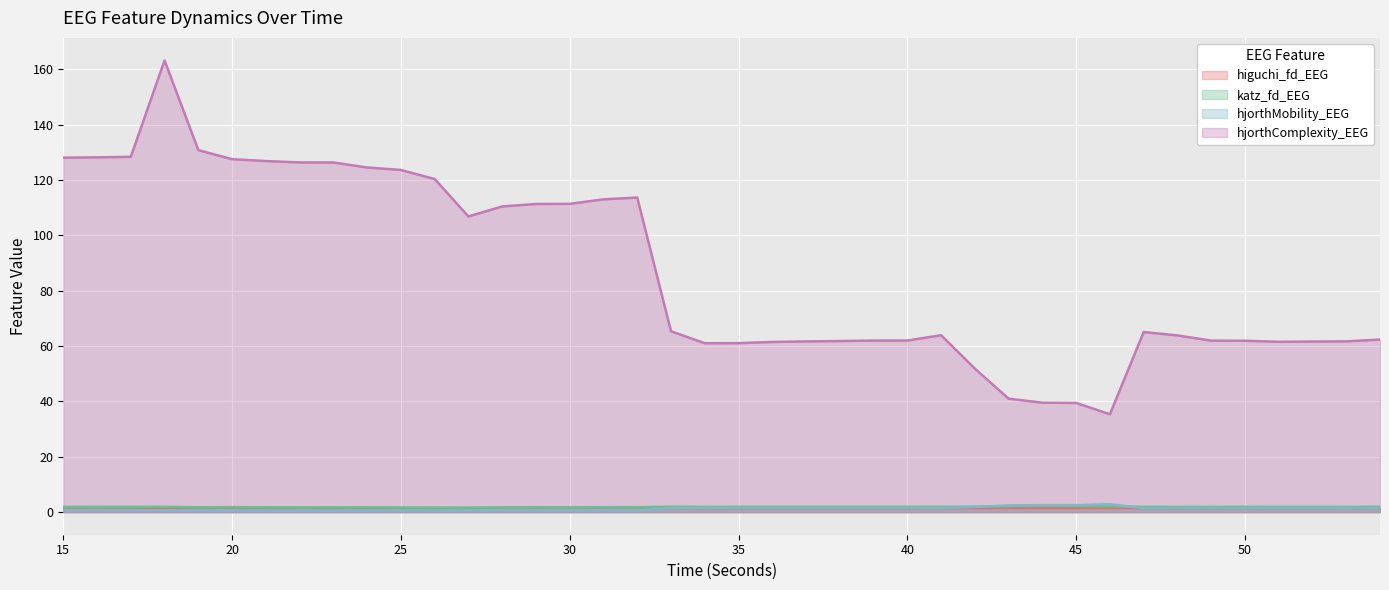

True or false: hjorthMobility_EEG has a value of 1.5 at 34.

True